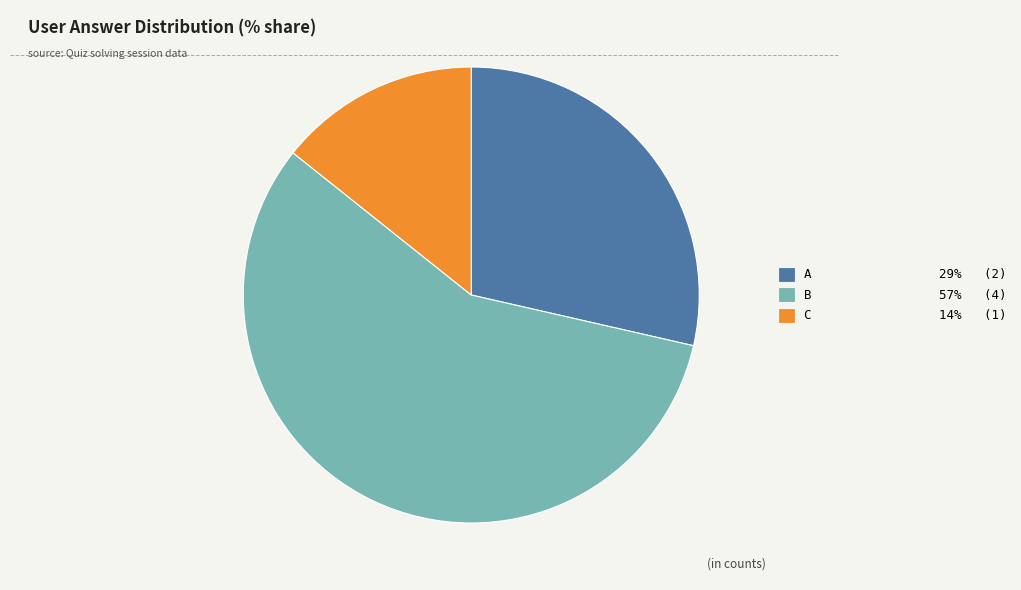

How many slices are in this pie chart?

3